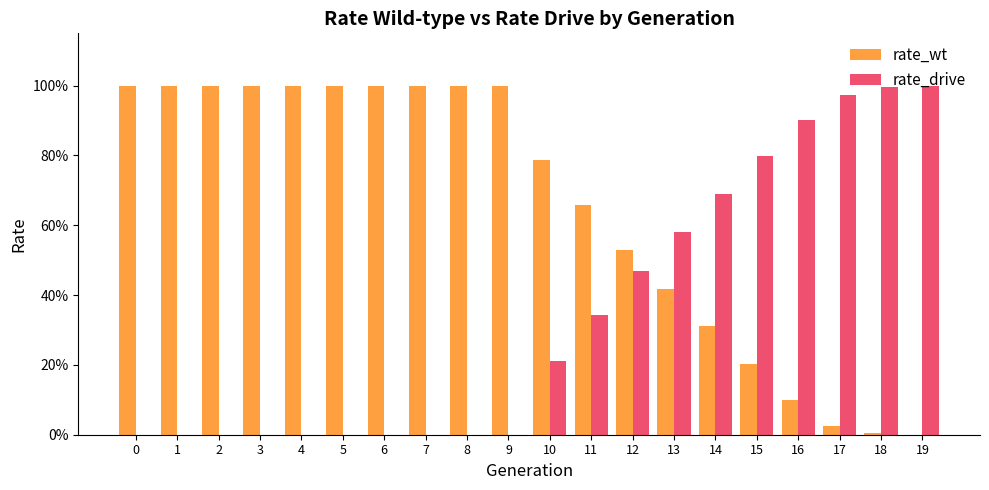

The rate_drive series shows 1.4 at 17. True or false?

False